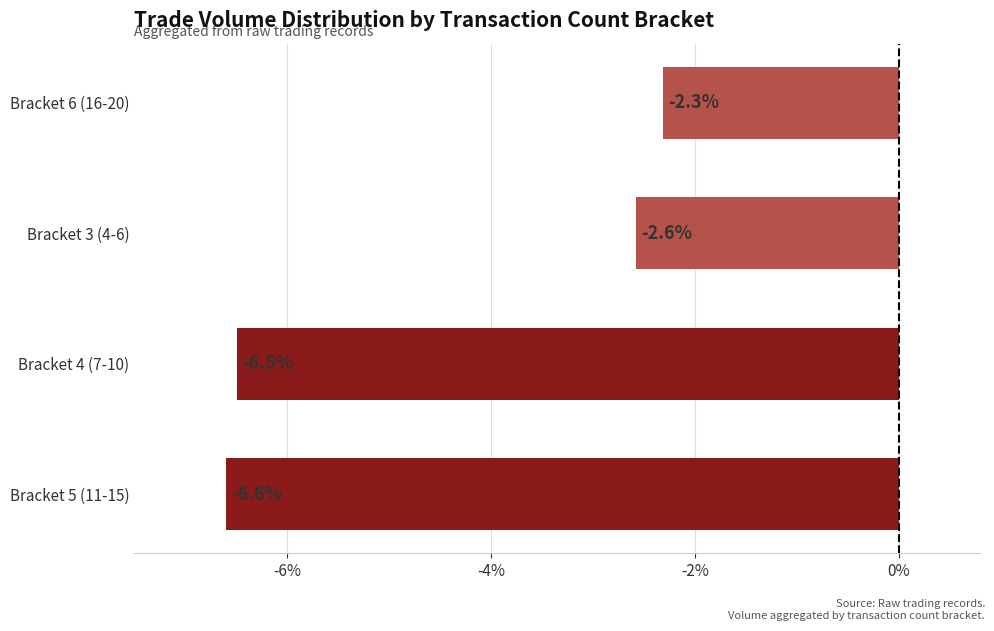

Is it true that the value at Bracket 6 (16-20) is -0.6?

False